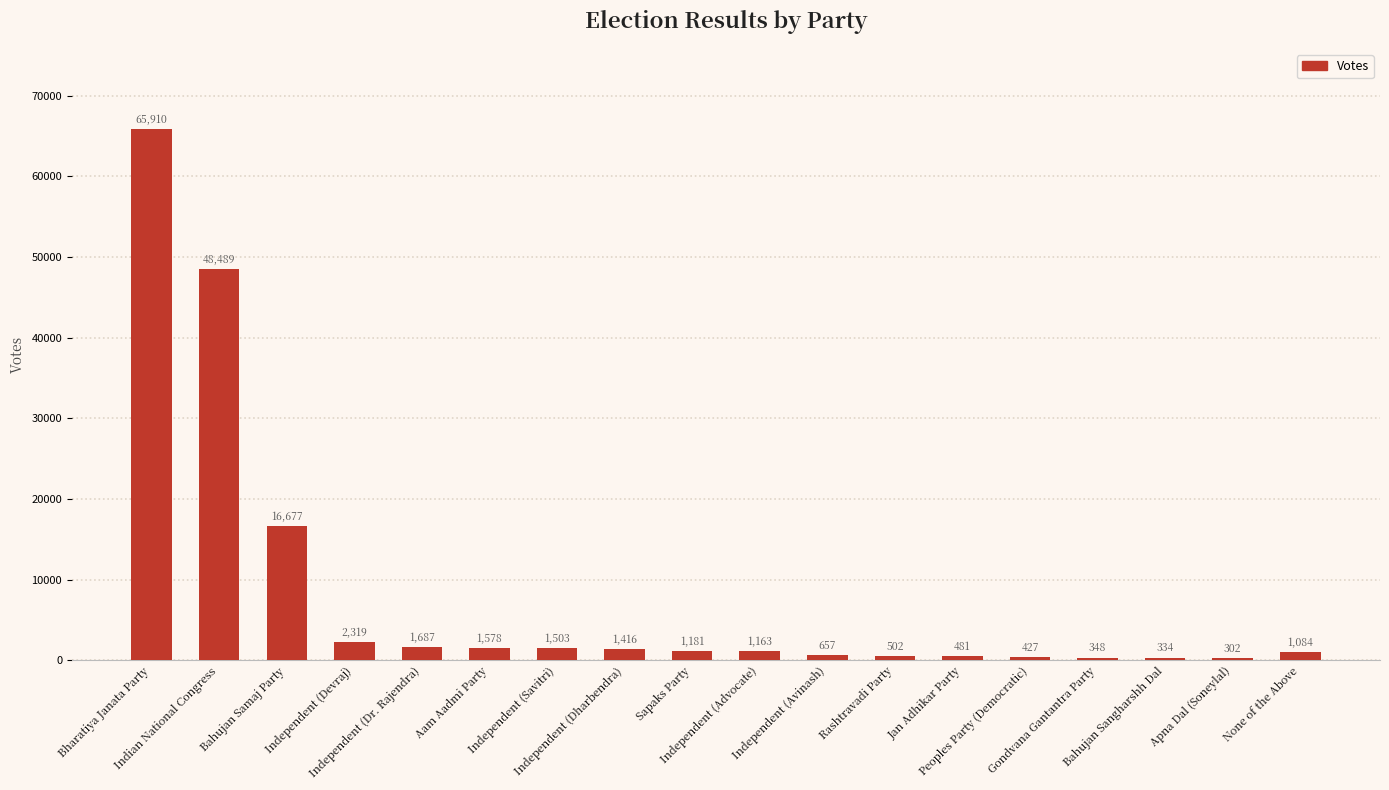

How many bars are there in total?

18